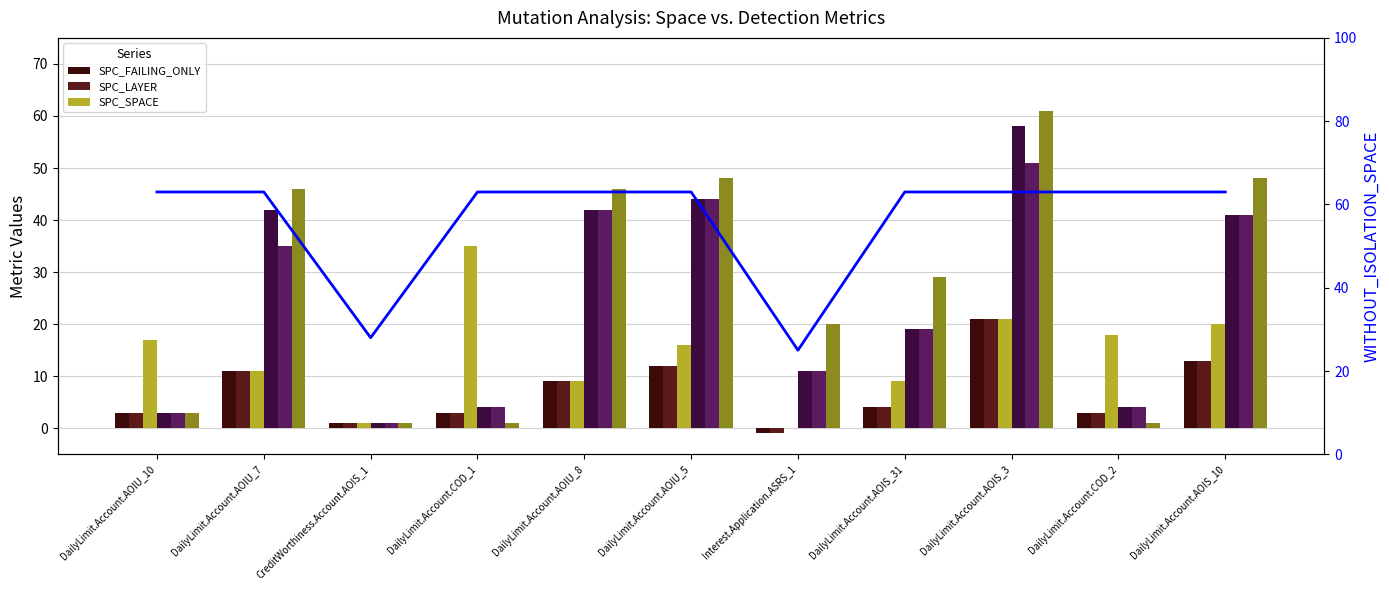

What is the difference between the highest and lowest values at DailyLimit.Account.AOIS_3?

40